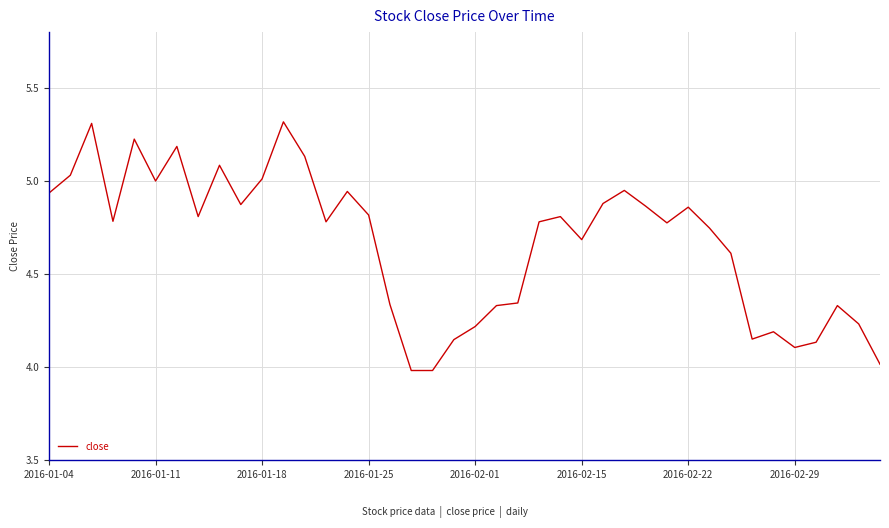

What is the greatest value displayed?

5.3